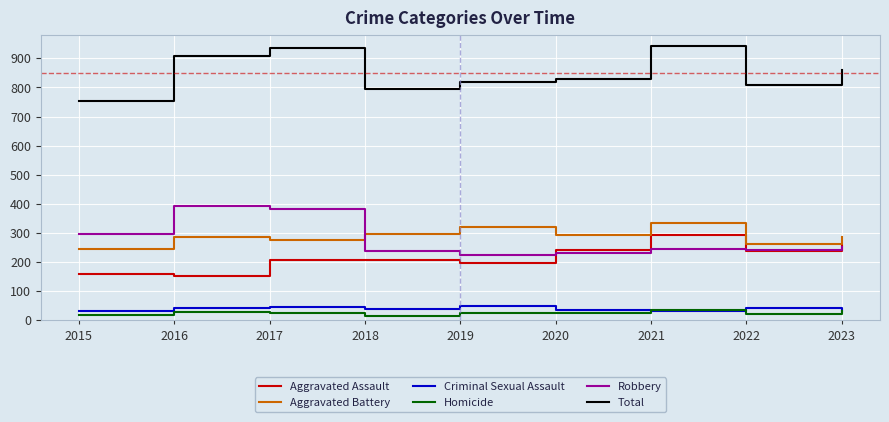

Which series has the largest total across all categories?

Total